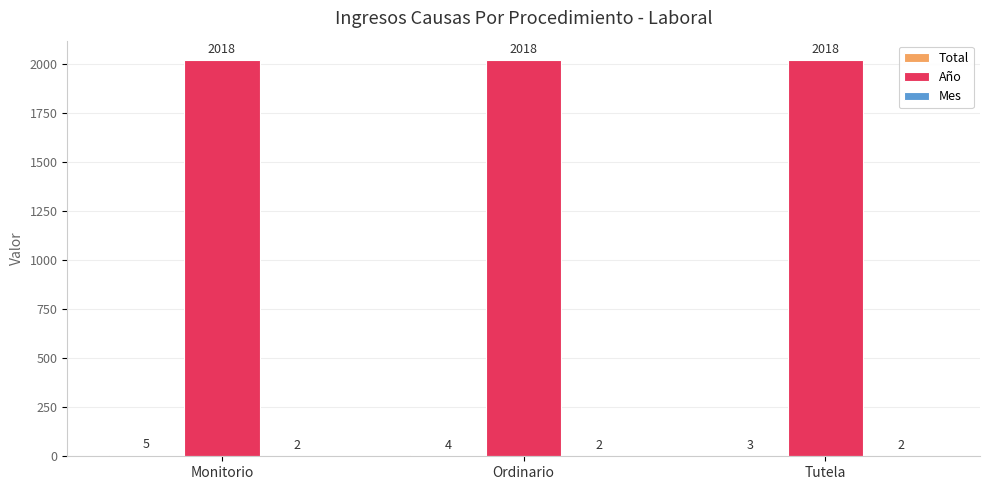

What is the sum of the Año values at Tutela and Monitorio?

4036